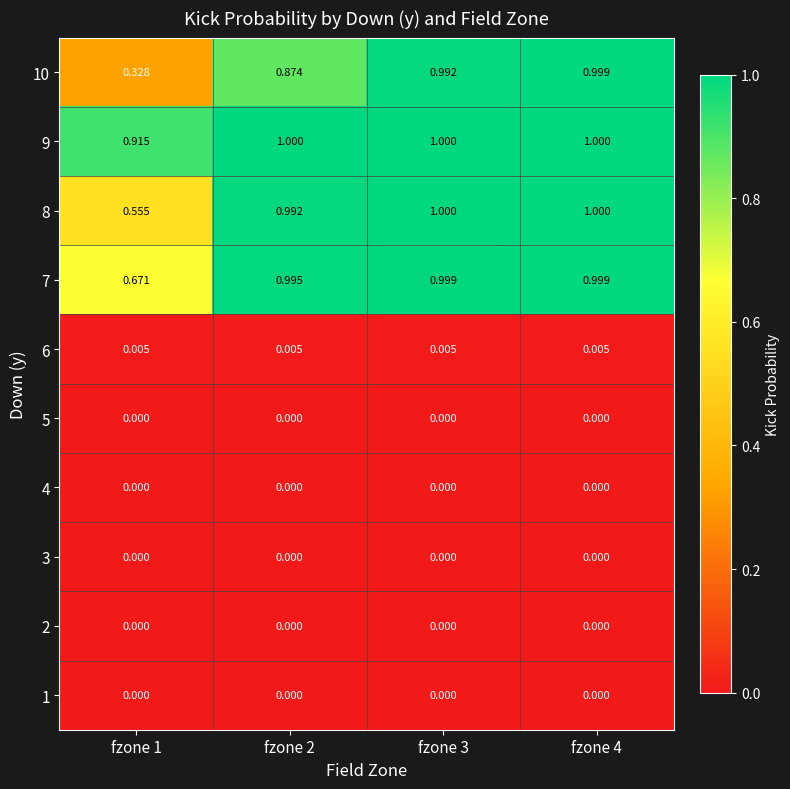

What is the maximum value shown in the chart?

1.0